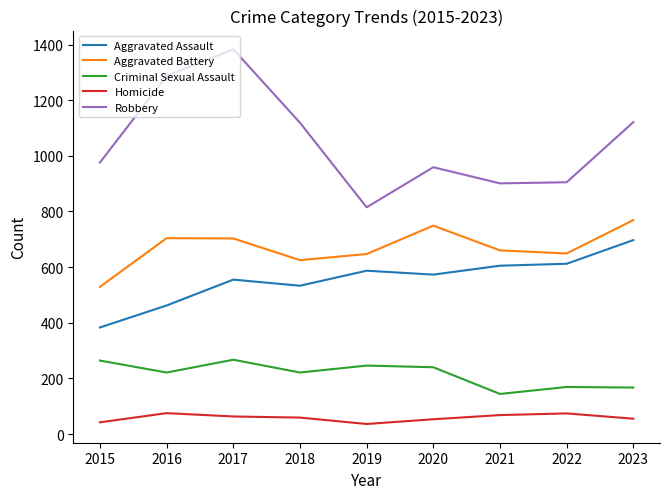

Is this an area chart (filled region under the line)?

No